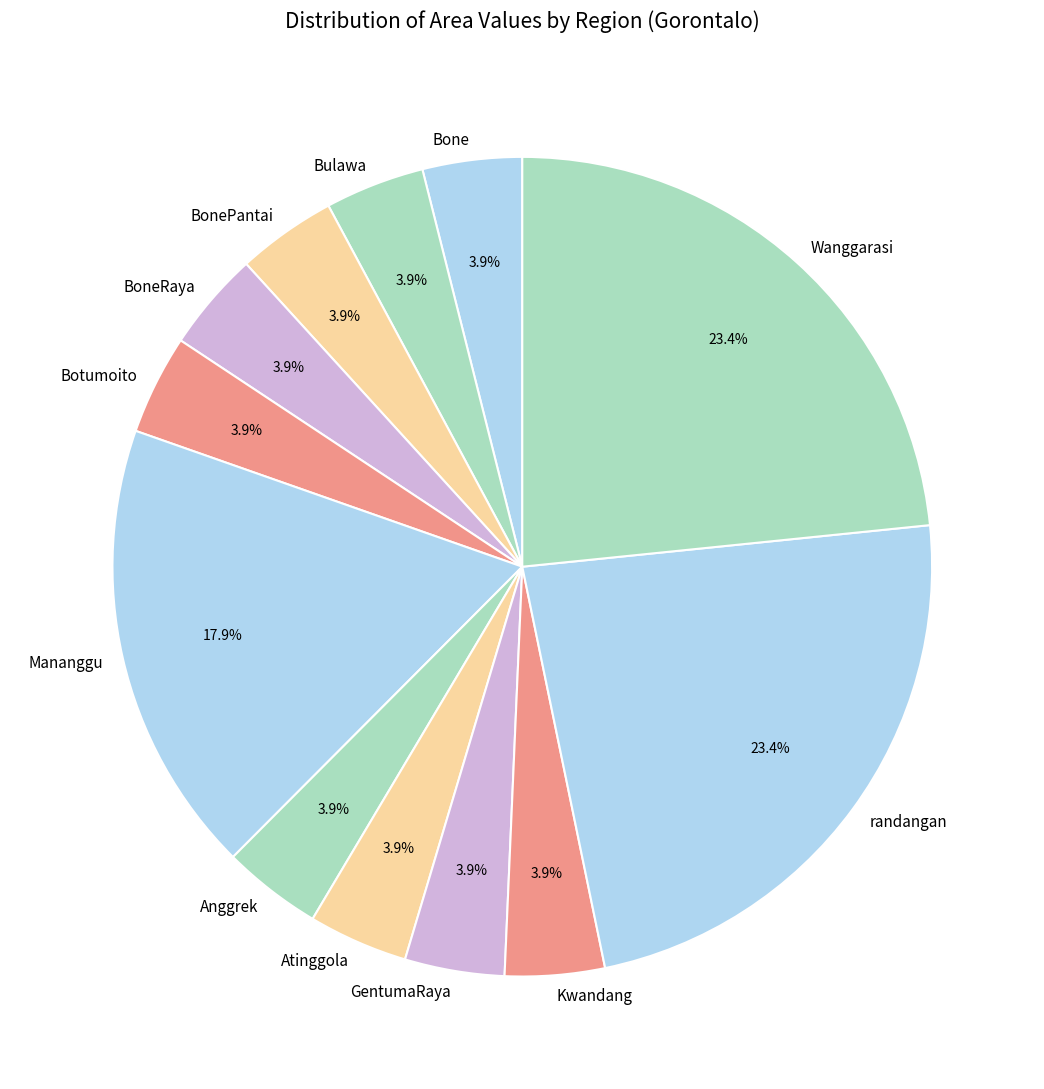

Is the sum of Wanggarasi and Bulawa greater than half?

No